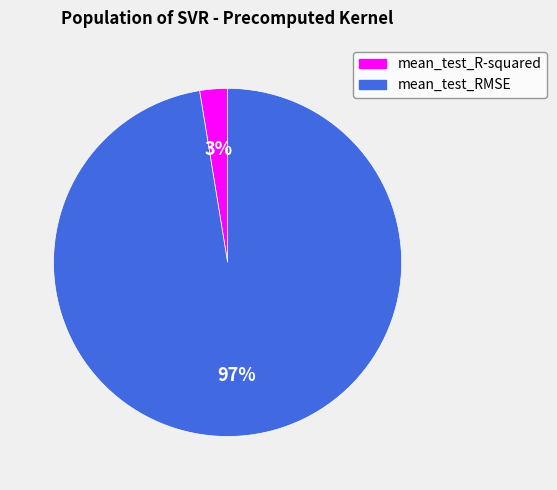

To the nearest percent, what is the combined percentage of mean_test_R-squared and mean_test_RMSE?

100%